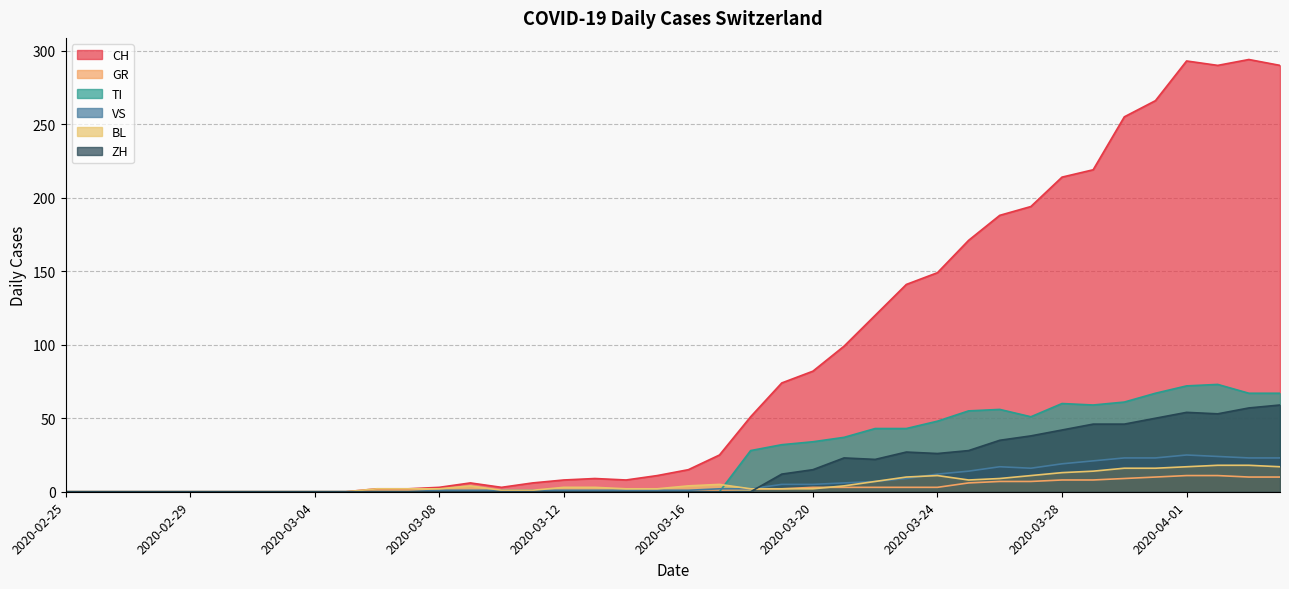

What is the difference between the highest and lowest values at 2020-03-16?

15